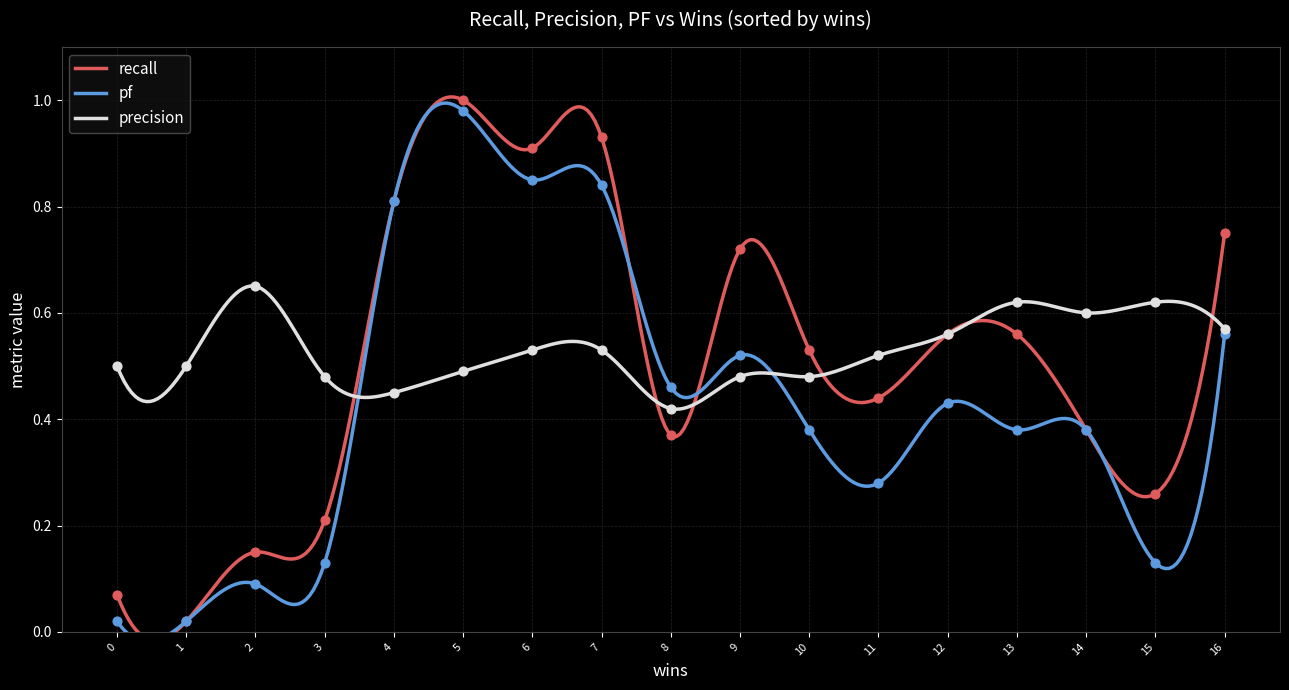

At how many categories does at least one series exceed 0?

17